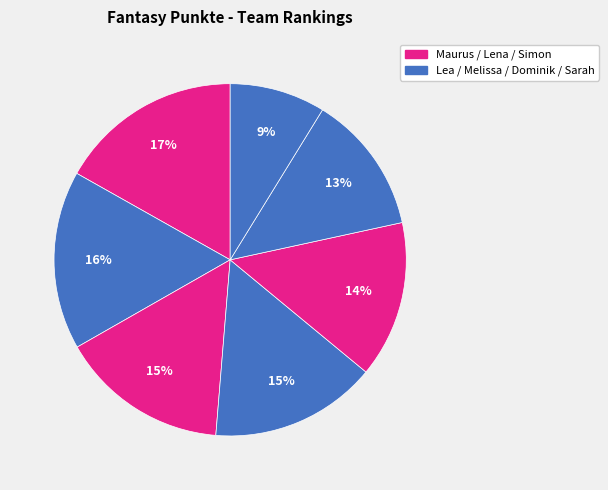

Which category has the biggest portion of the pie?

Maurus